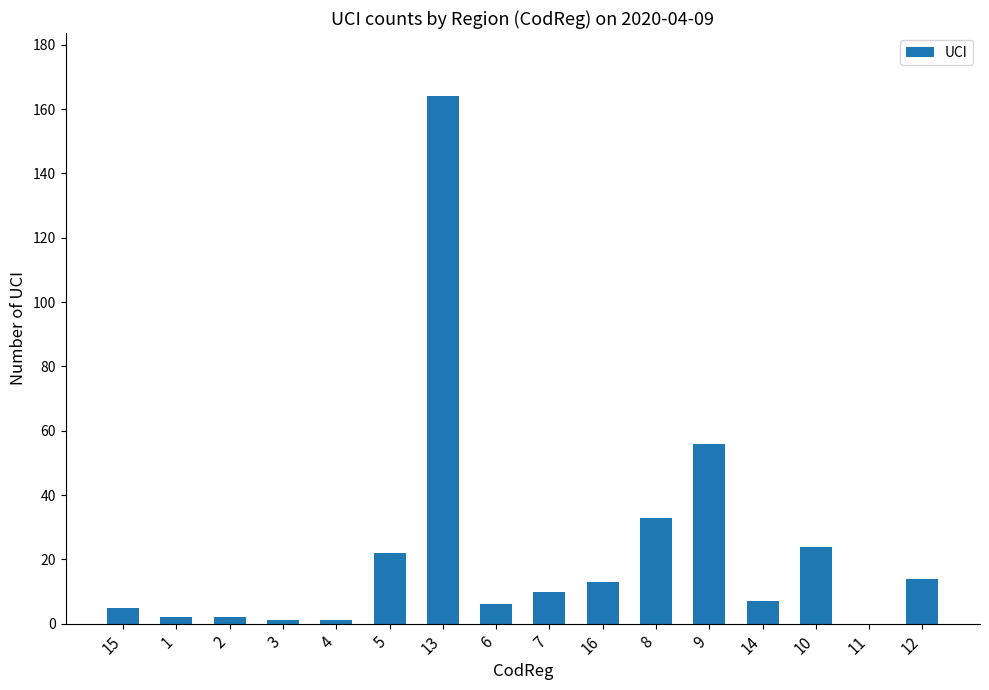

What is the maximum value shown in the chart?

164